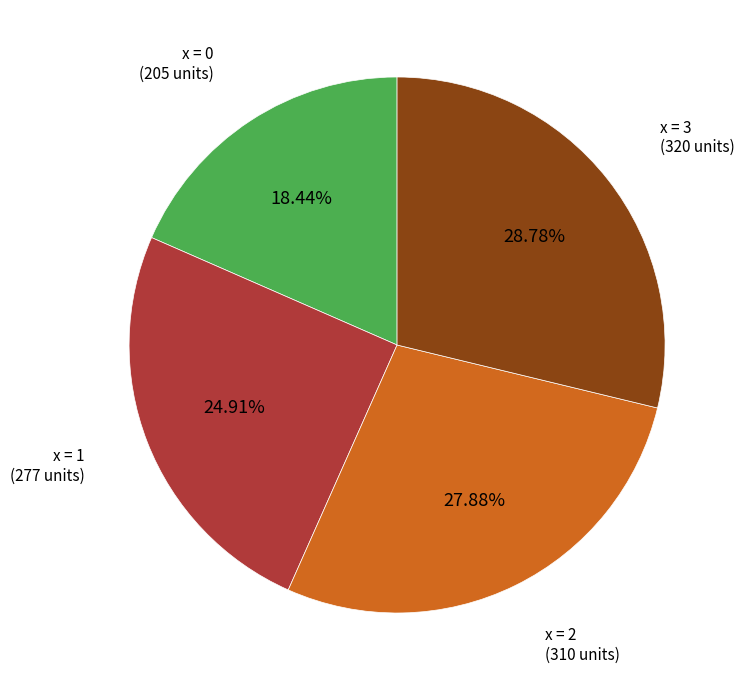

Count the number of slices in the pie.

4